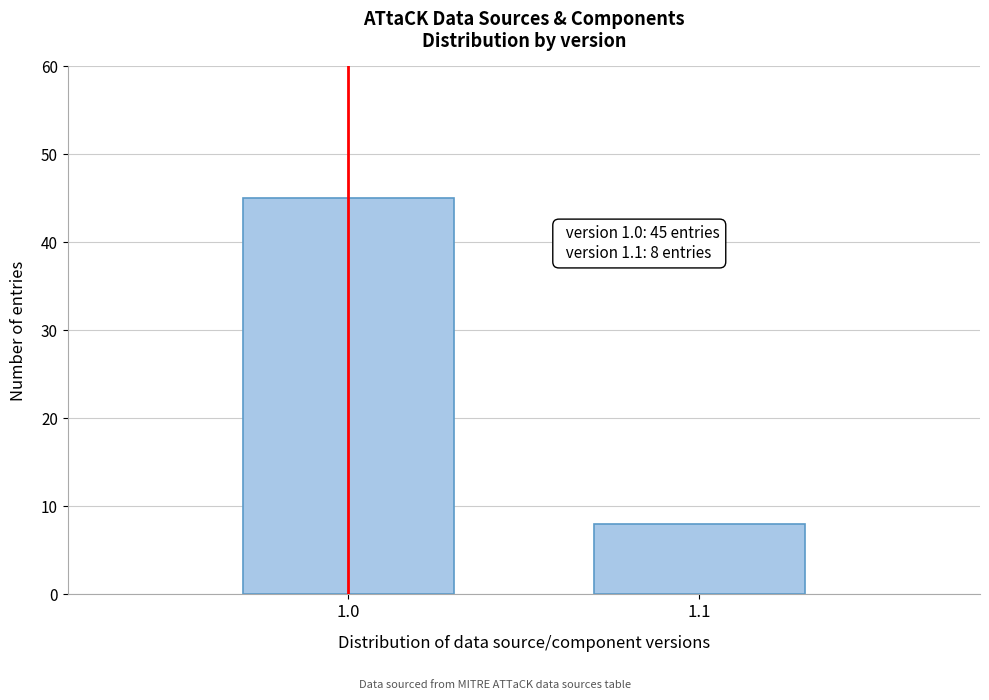

Reading left to right, transcribe all the data shown in this chart.

1.0=45	1.1=8